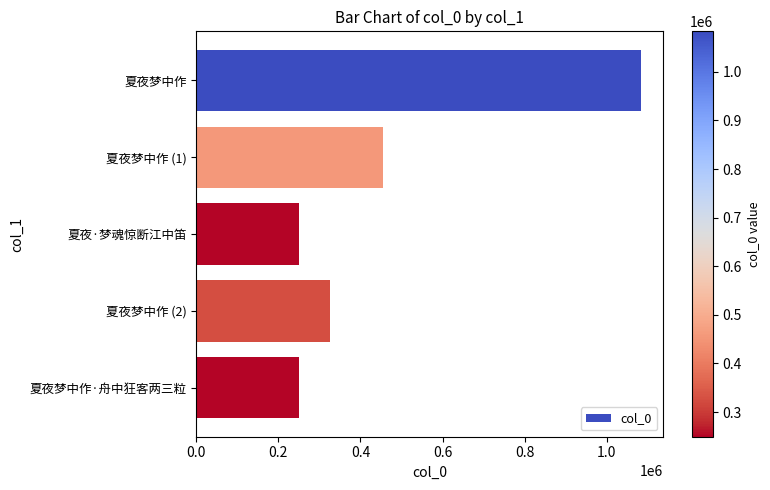

How many bars are there in total?

5